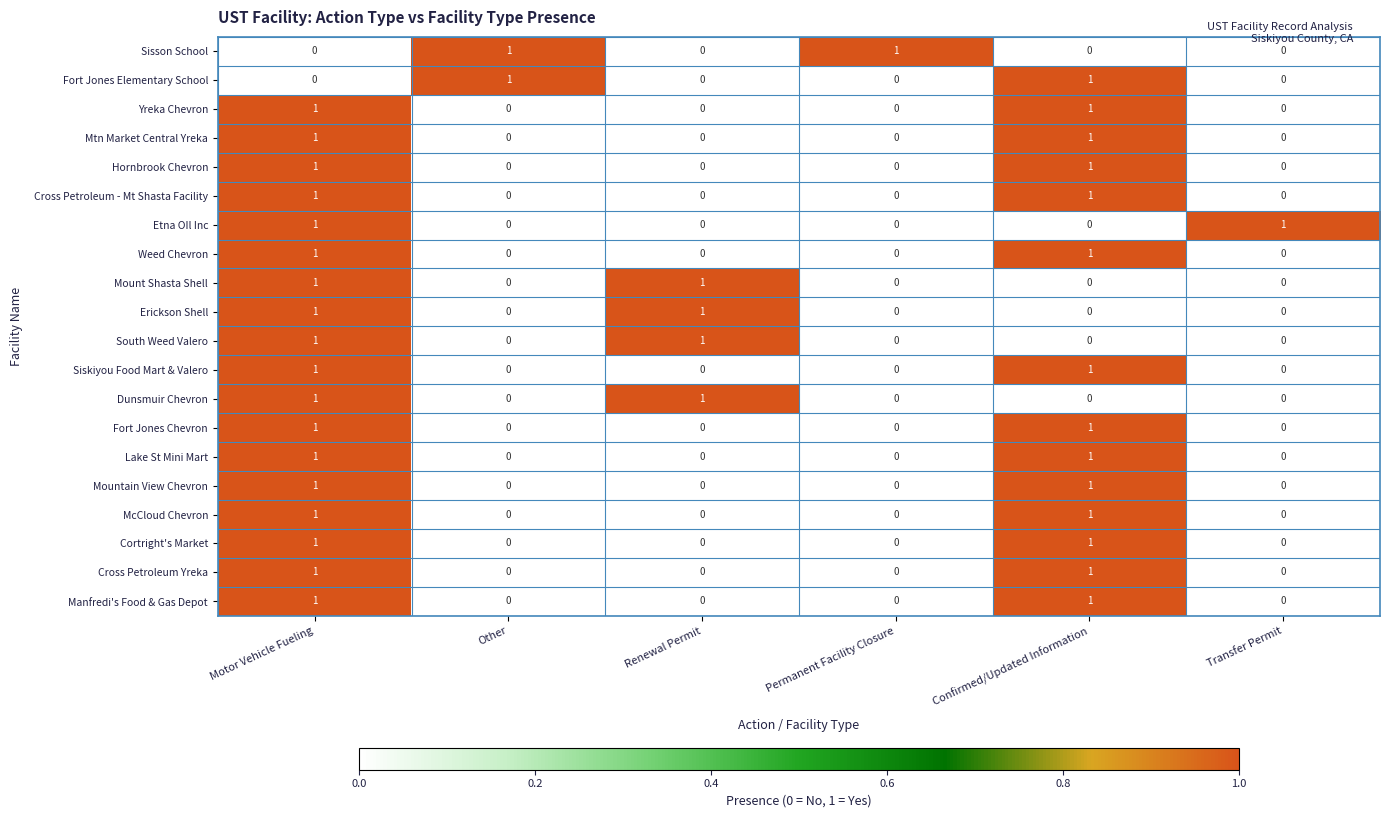

Between Other and Permanent Facility Closure, which series saw the biggest shift?

Fort Jones Elementary School